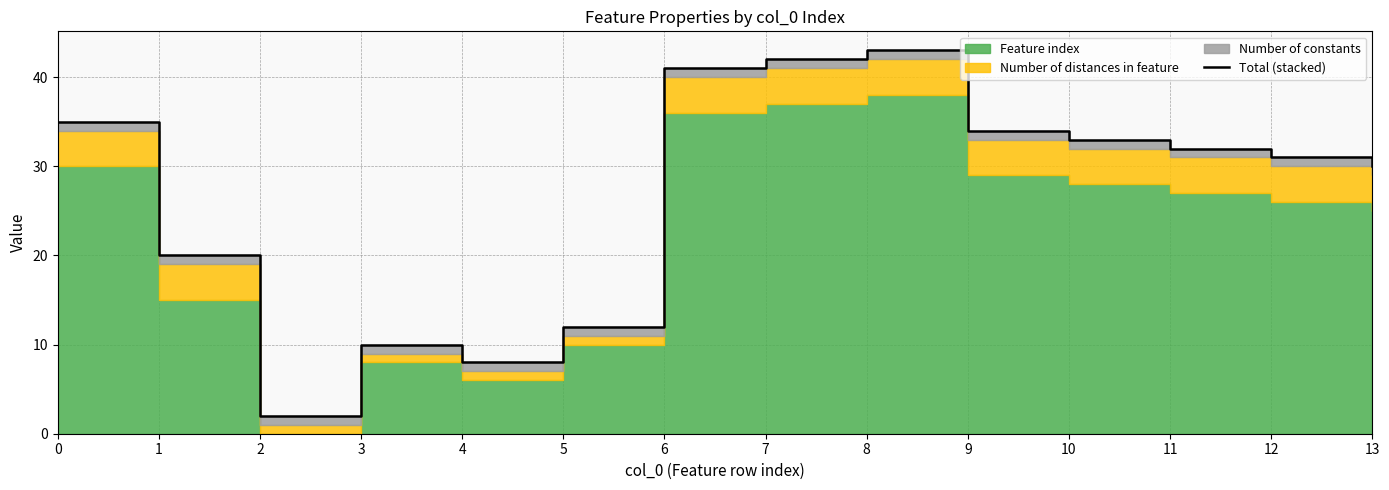

Which has a higher value, 0 or 7?

7